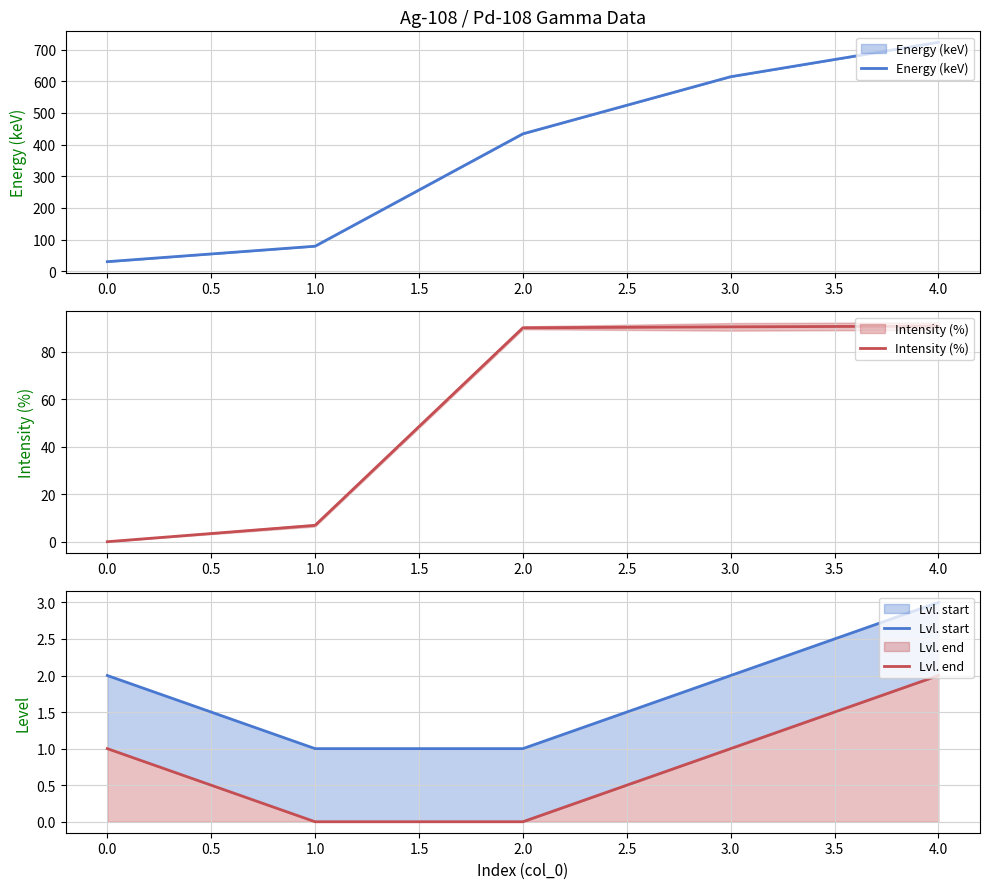

The value of Lvl. end at 4.0 is 1. True or false?

False